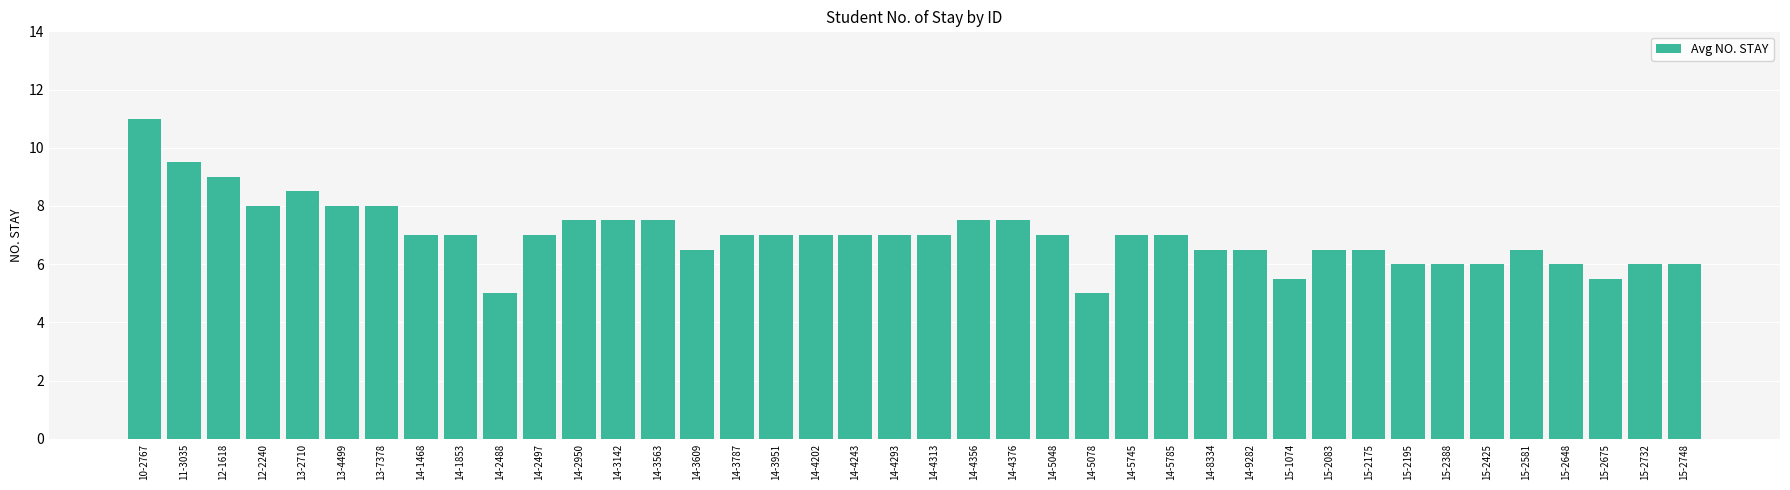

Is it true that the value at 14-3951 is 3.3?

False